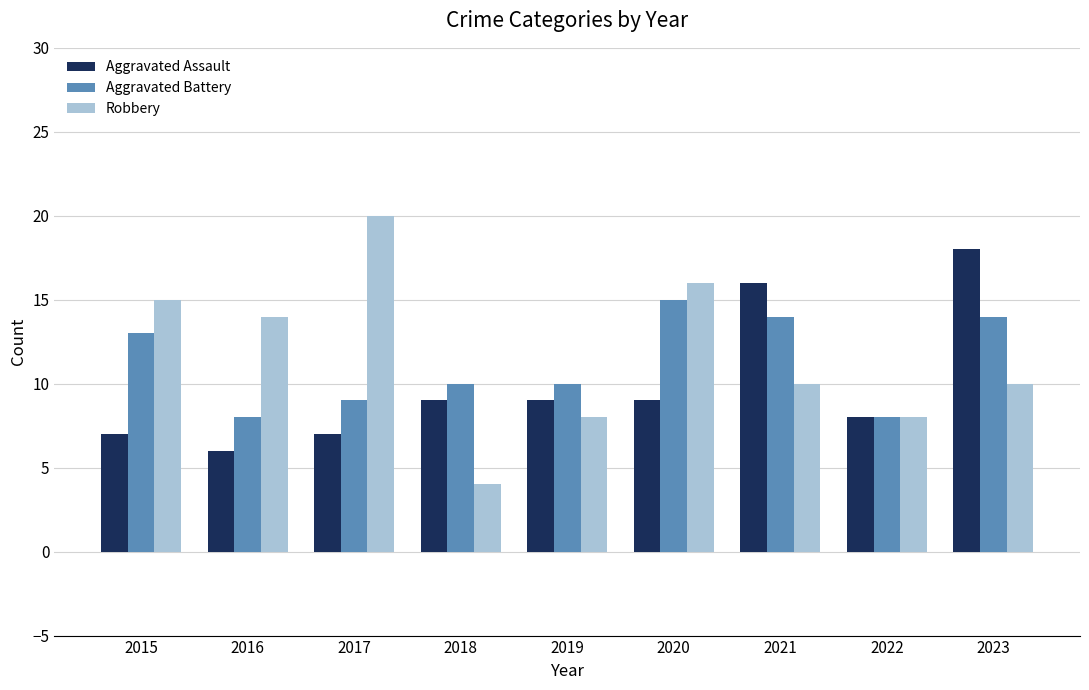

Rank the series by their average value, from highest to lowest.

Robbery, Aggravated Battery, Aggravated Assault